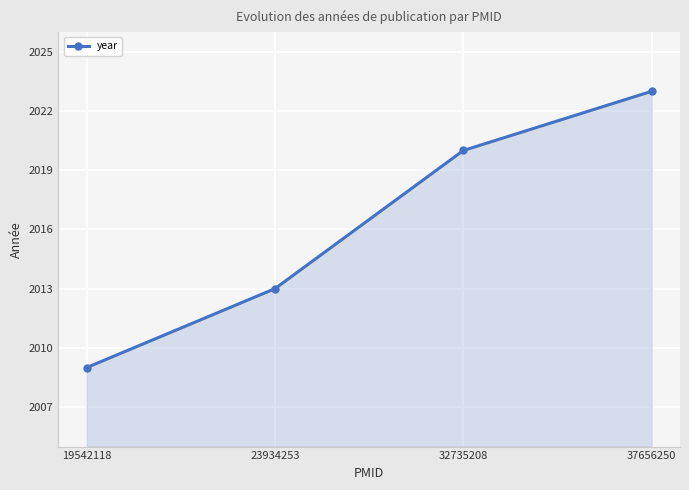

List the labels in order of value, smallest first.

19542118, 23934253, 32735208, 37656250